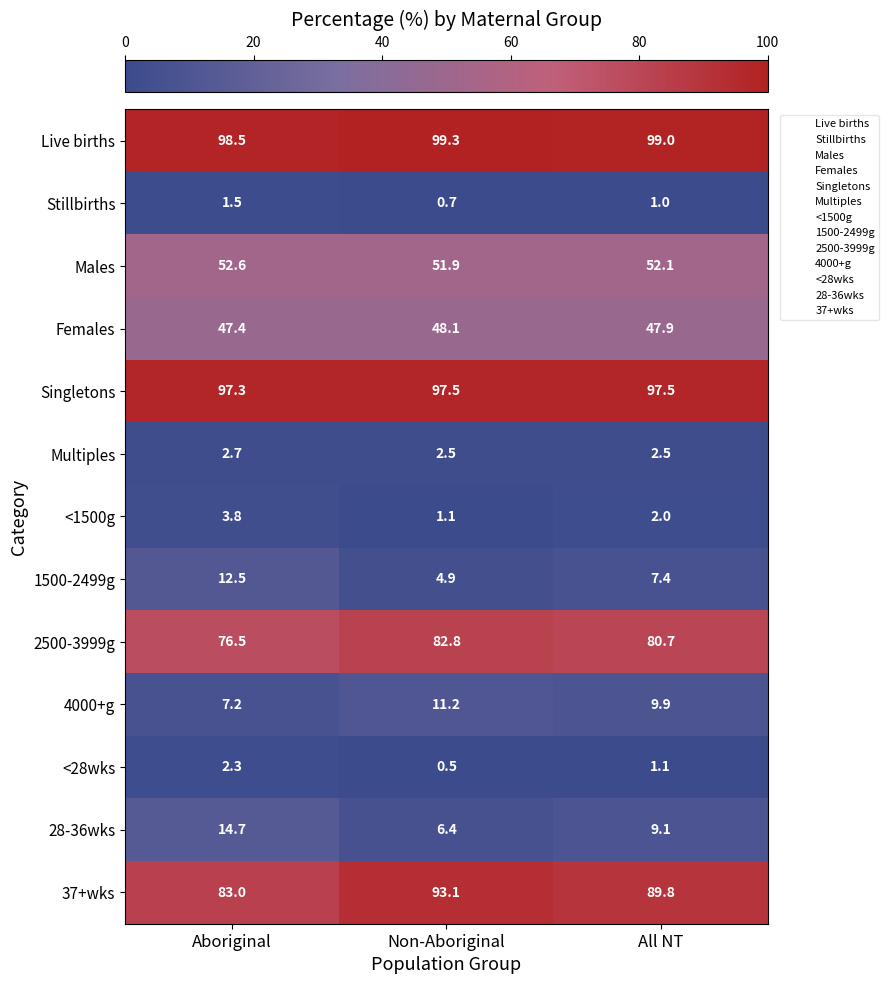

Which series has the widest spread of values?

37+wks